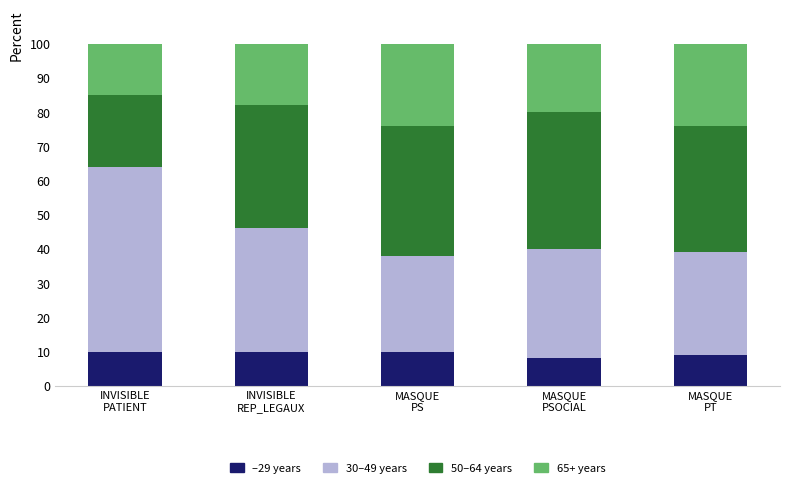

Reading left to right, what are the values for –29 years?

10	10	10	8	9